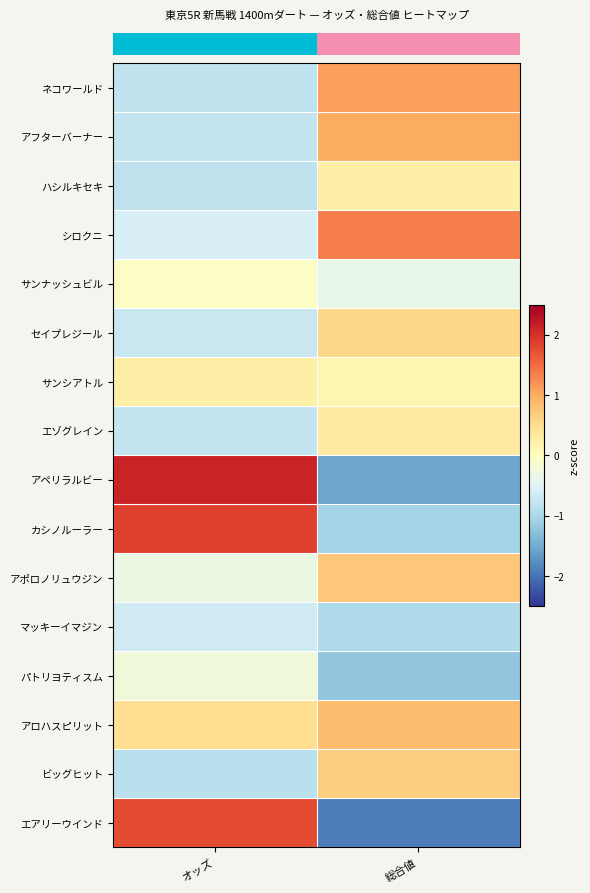

What is the spread (max minus min) of values at 総合値?

3.3